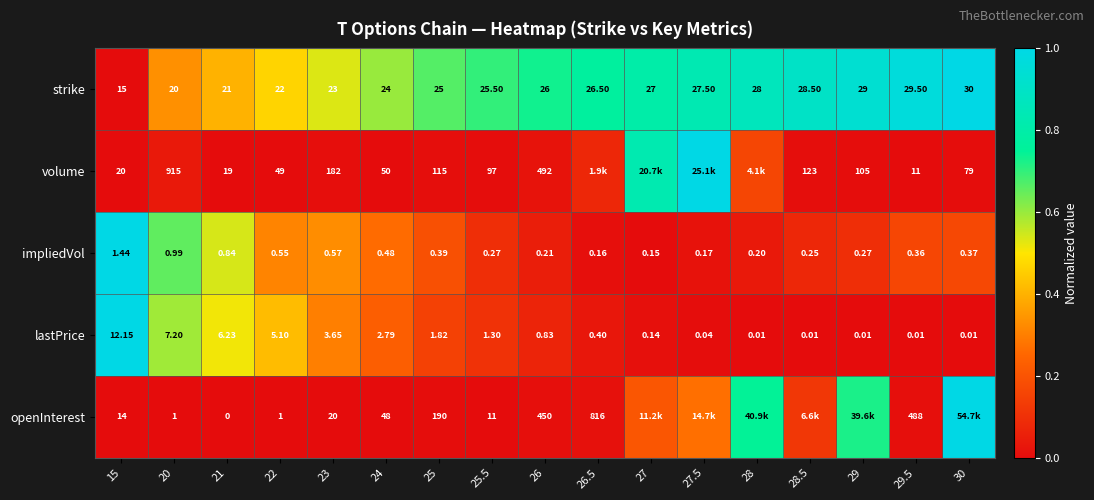

Between 20 and 24, which series saw the biggest shift?

volume